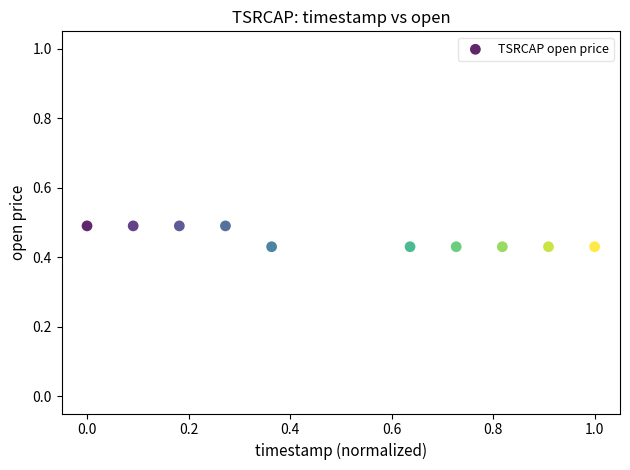

What is the average Y value?

0.5